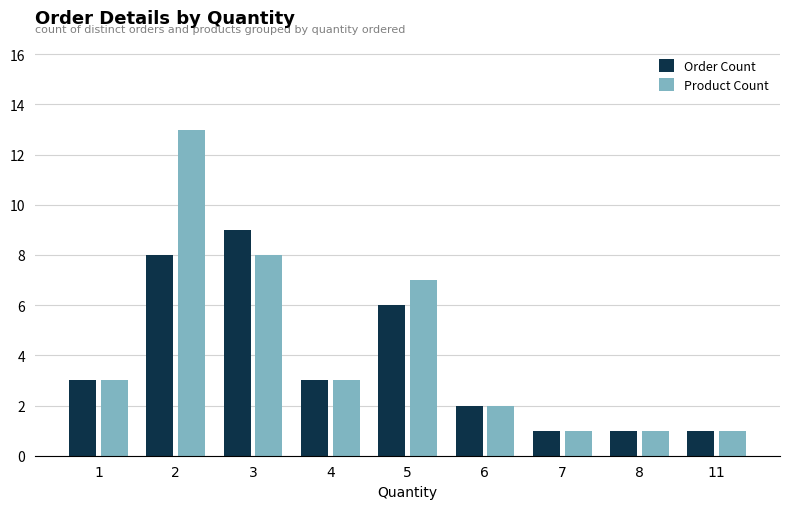

What is the difference between the second highest and minimum values in the Product Count series?

7